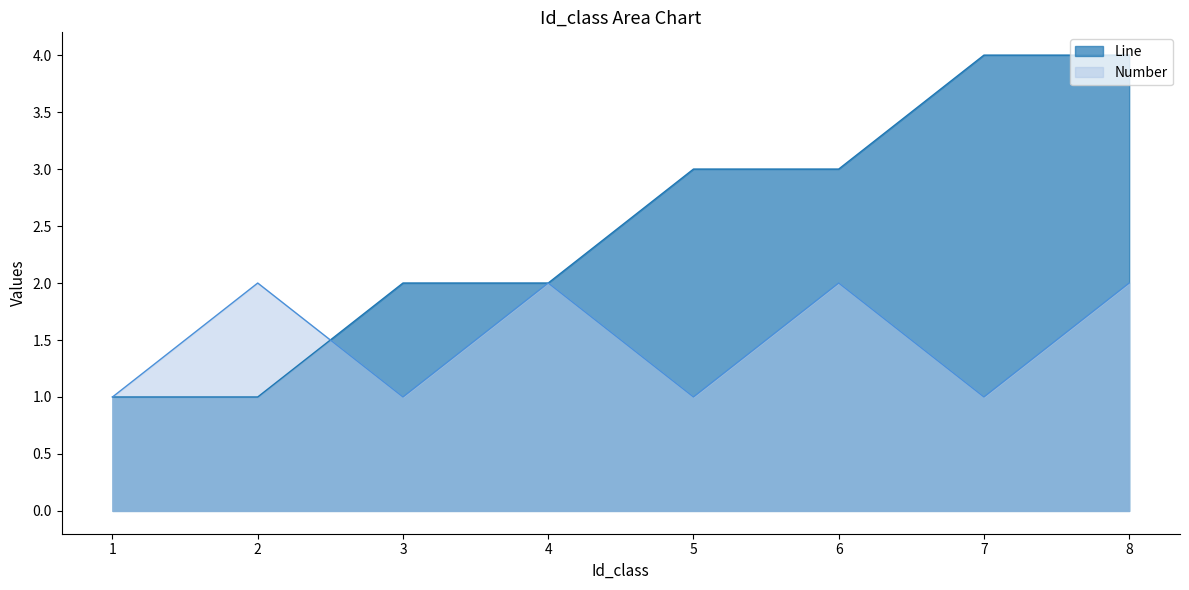

After their last crossing, which series has the higher values: Line or Number?

Line